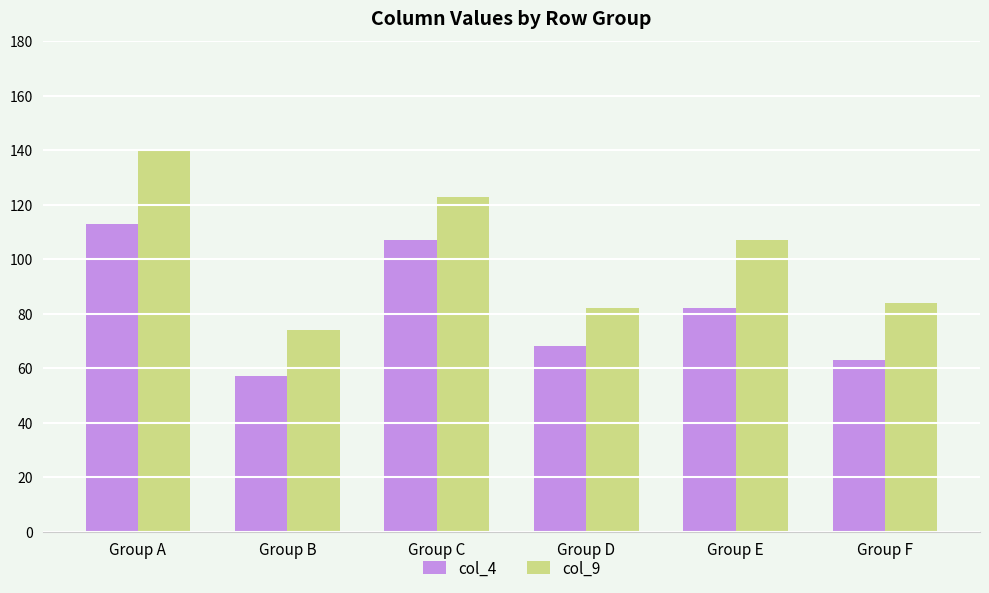

Between Group D and Group F, which series saw the biggest shift?

col_4